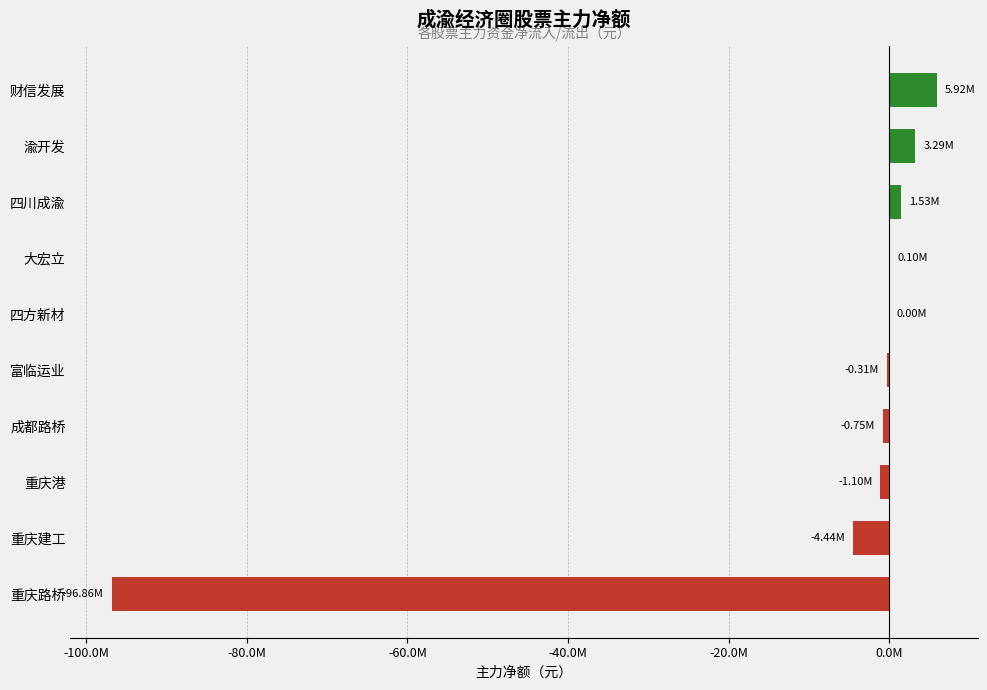

Are the bars horizontal?

Yes